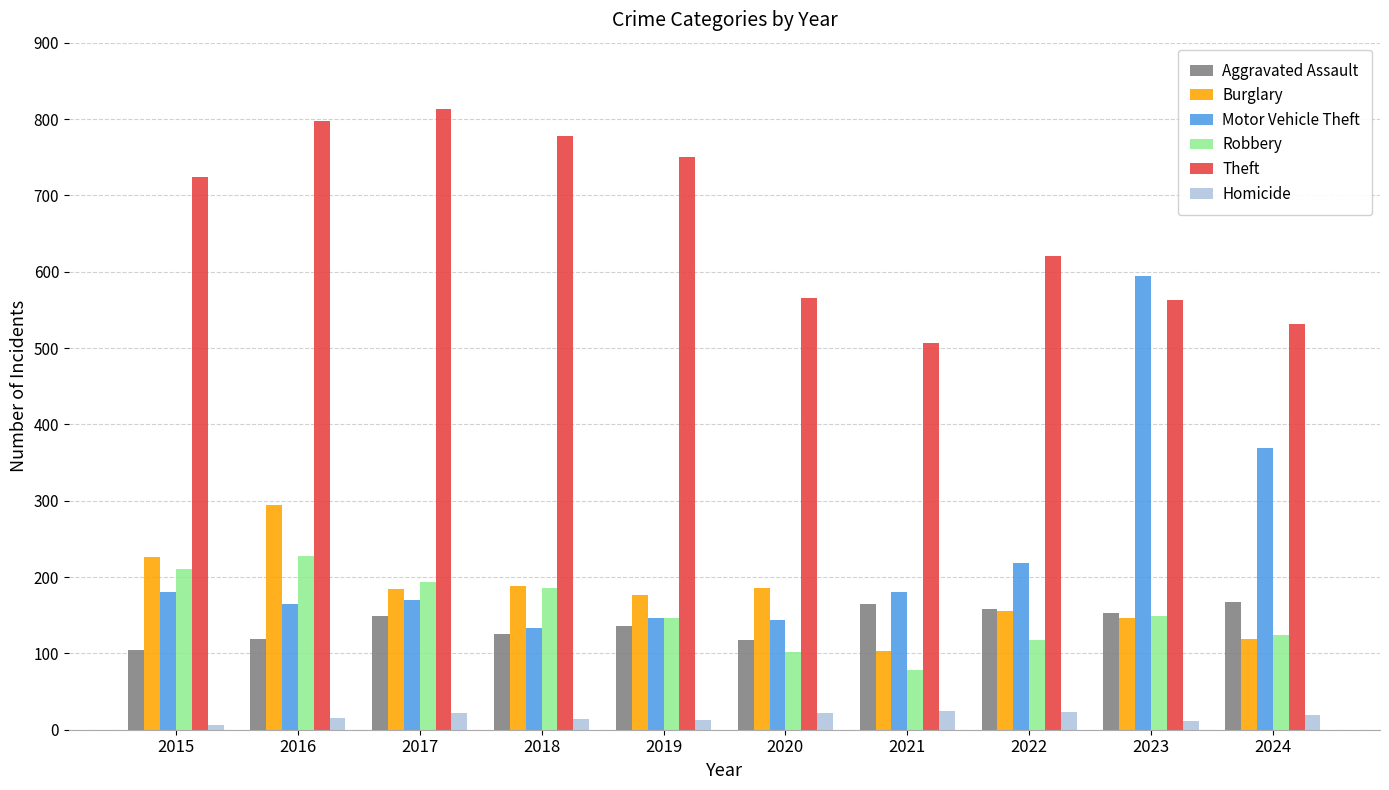

Which category has the highest value in the Motor Vehicle Theft series?

2023